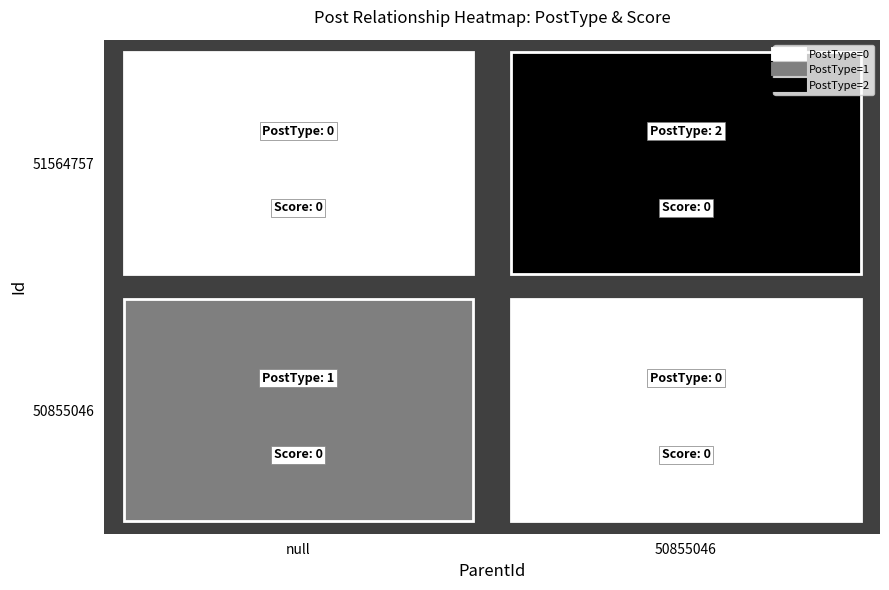

Which series changed the most between 50855046 and 51564757?

51564757